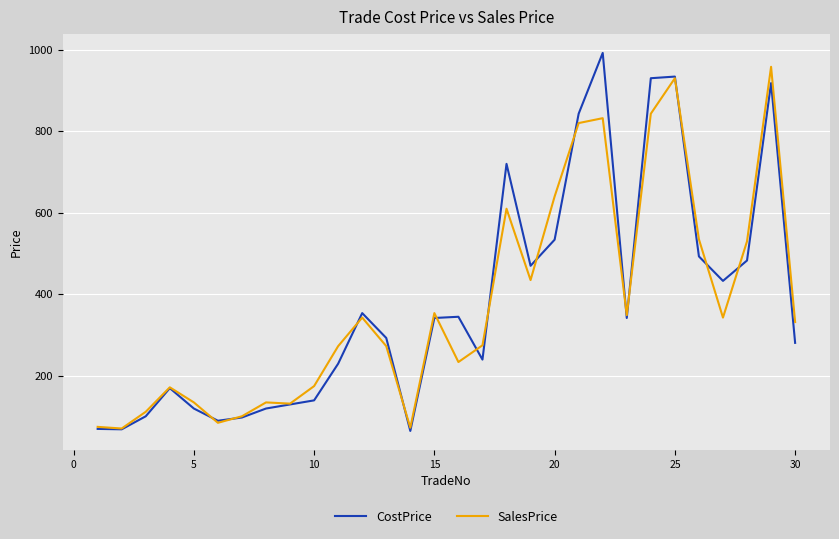

What is the greatest value displayed?

992